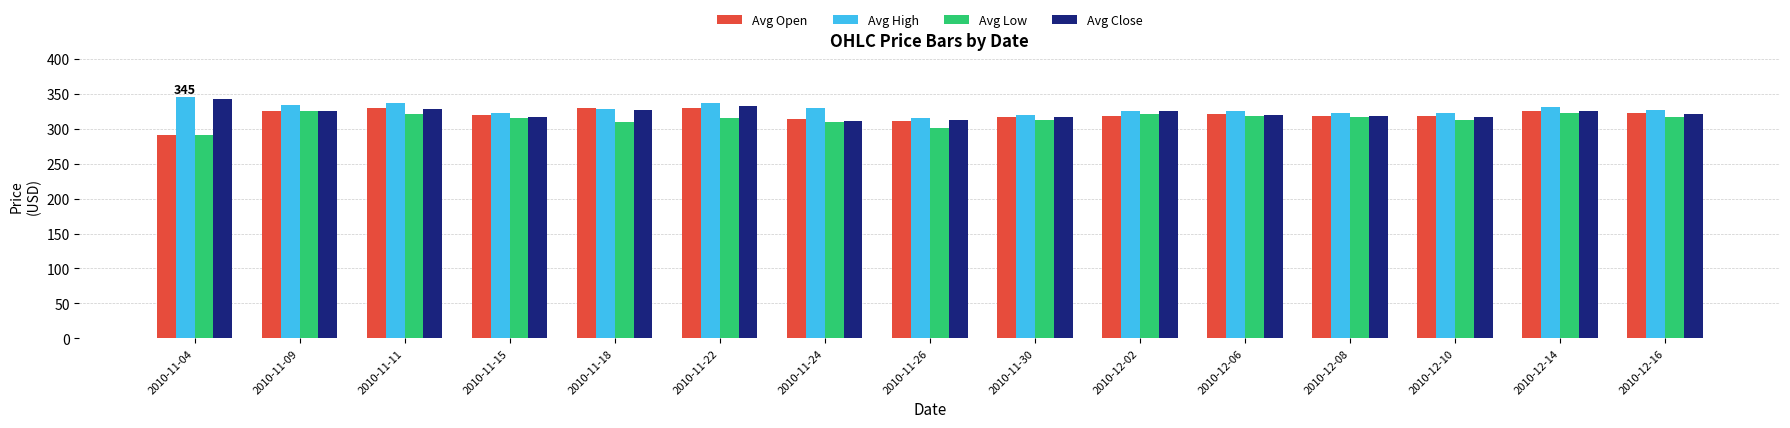

Is it true that Avg Close equals 427.3 at 2010-11-18?

False